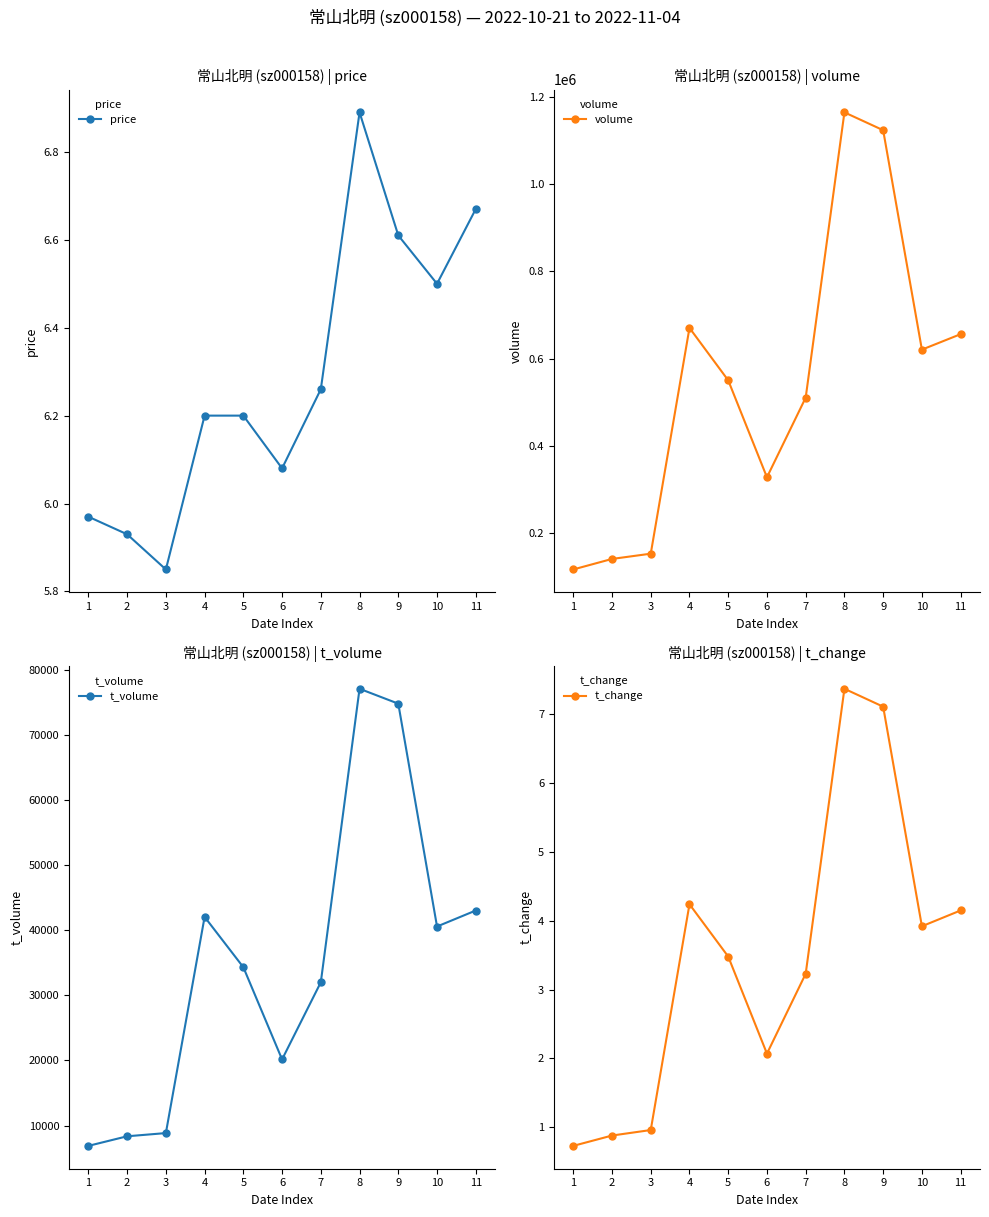

What is the approximate value of price at 11?

6.7